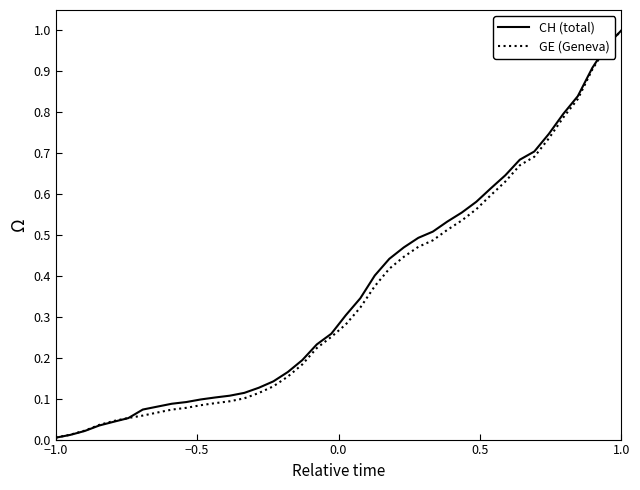

Which series has the largest range (max minus min)?

CH (total)